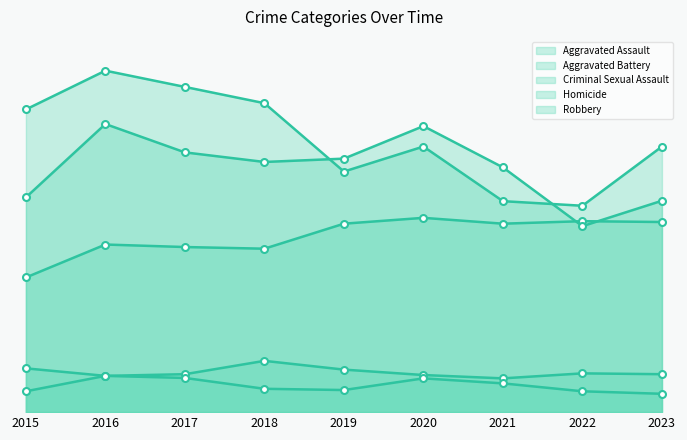

Does the chart have visible grid lines?

No